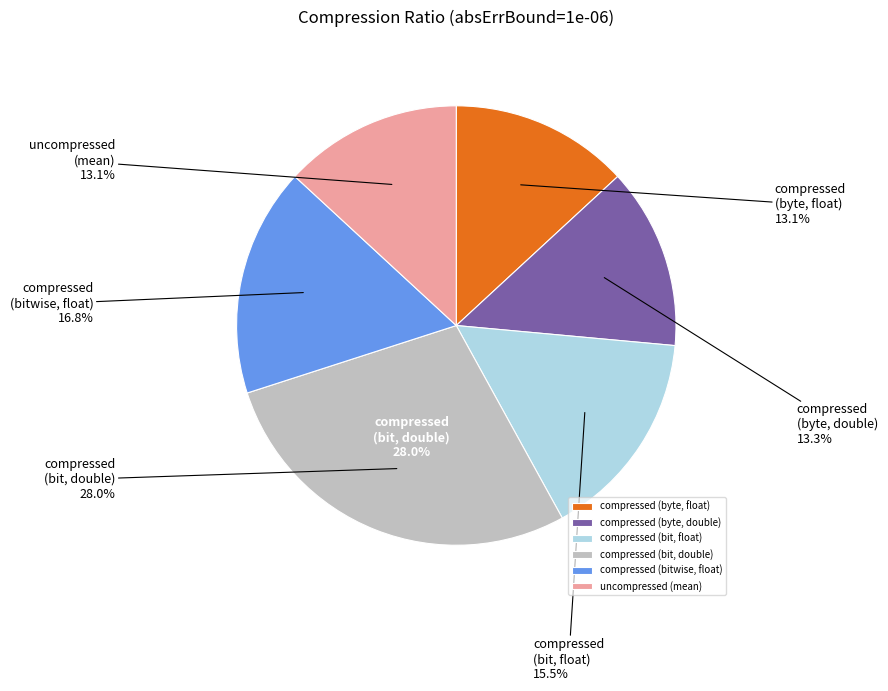

Is compressed
(bitwise, float) the majority of the pie?

No